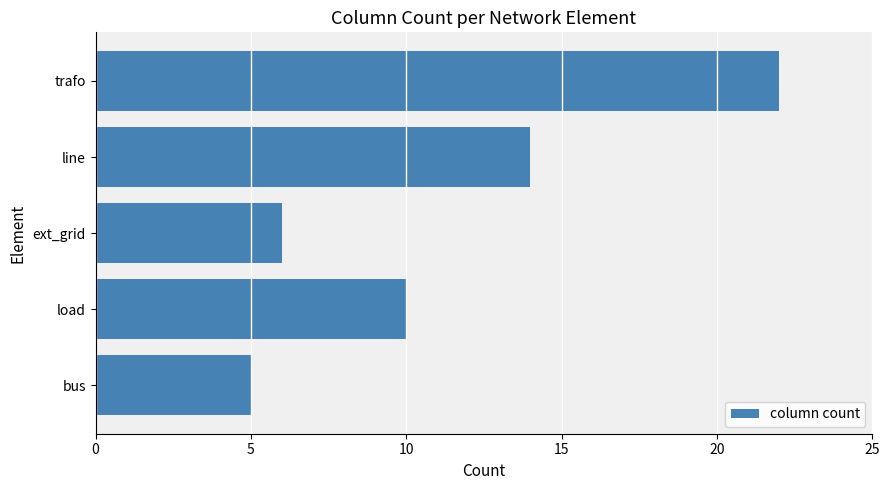

What is the change in value from line to trafo?

+8